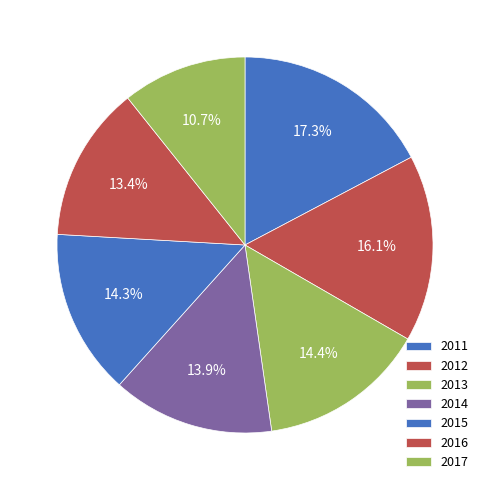

How many segments does this pie chart have?

7